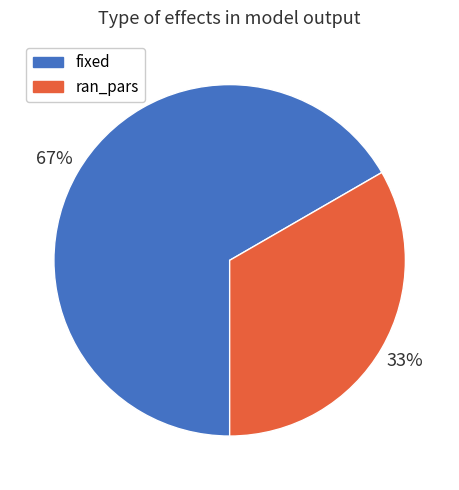

Combined, do ran_pars and fixed account for over 50%?

Yes